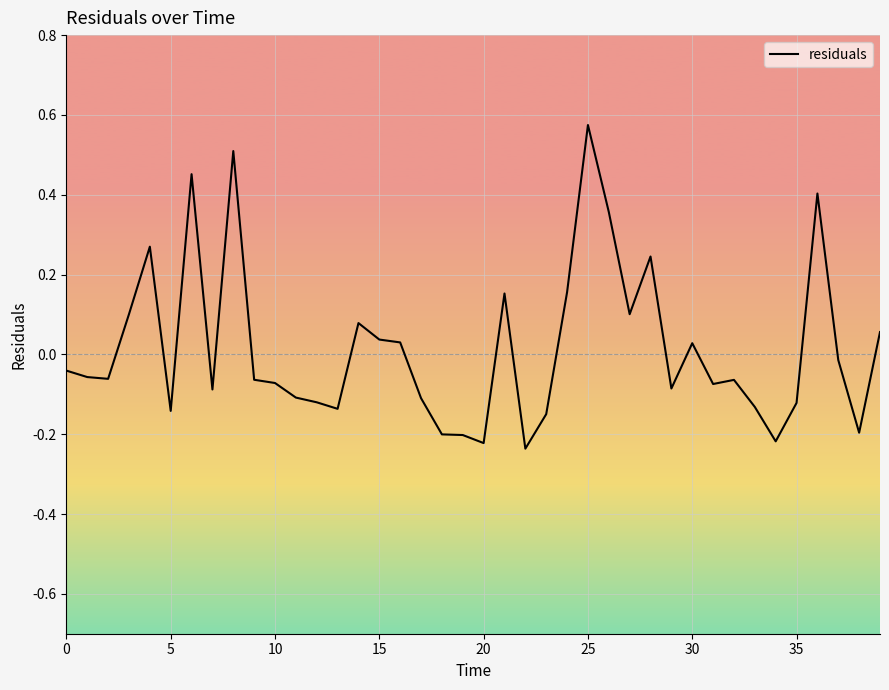

What is the difference between the maximum and minimum values?

0.8